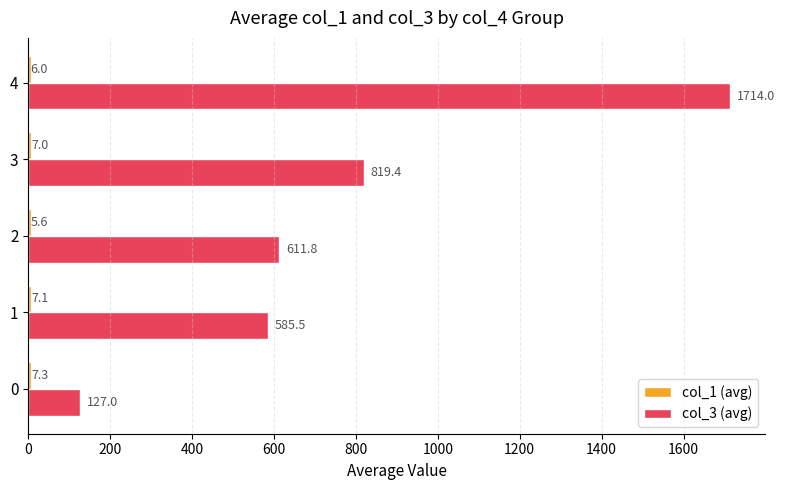

Read the col_3 (avg) value at 0.

127.0